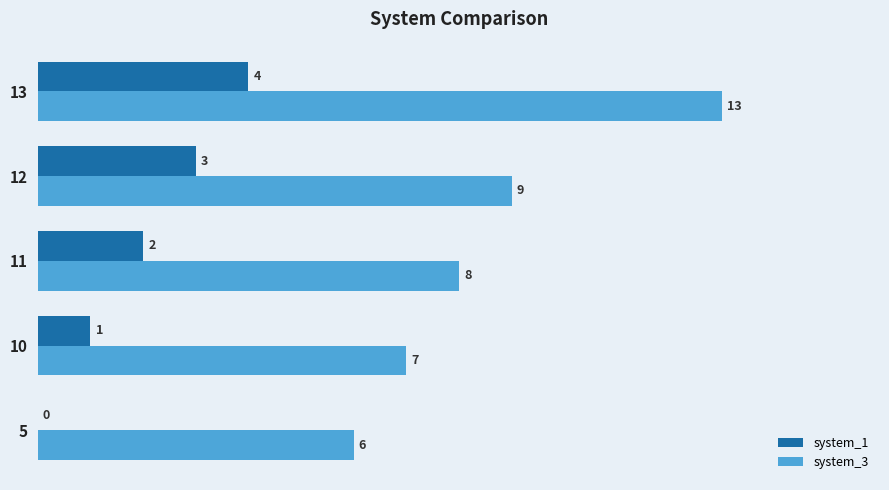

Which category has the highest value in the system_1 series?

13